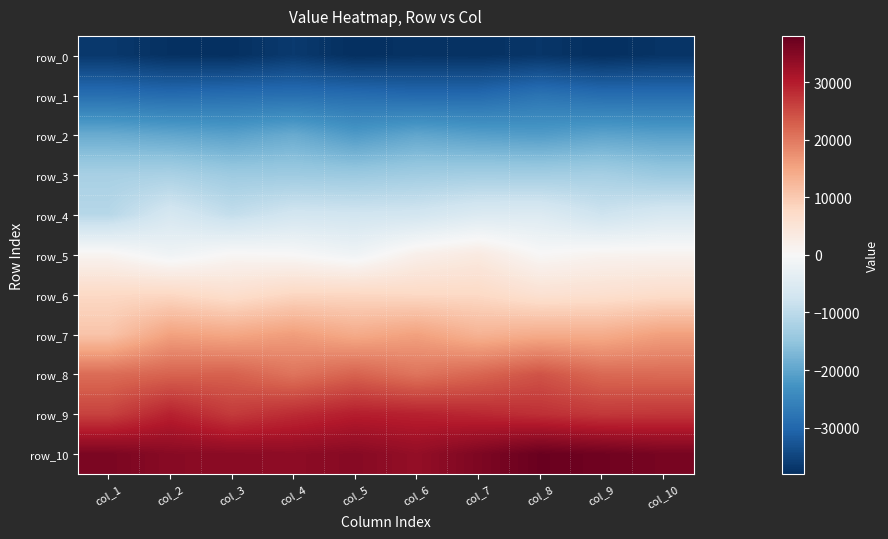

At which label does row_3 reach its minimum?

col_10